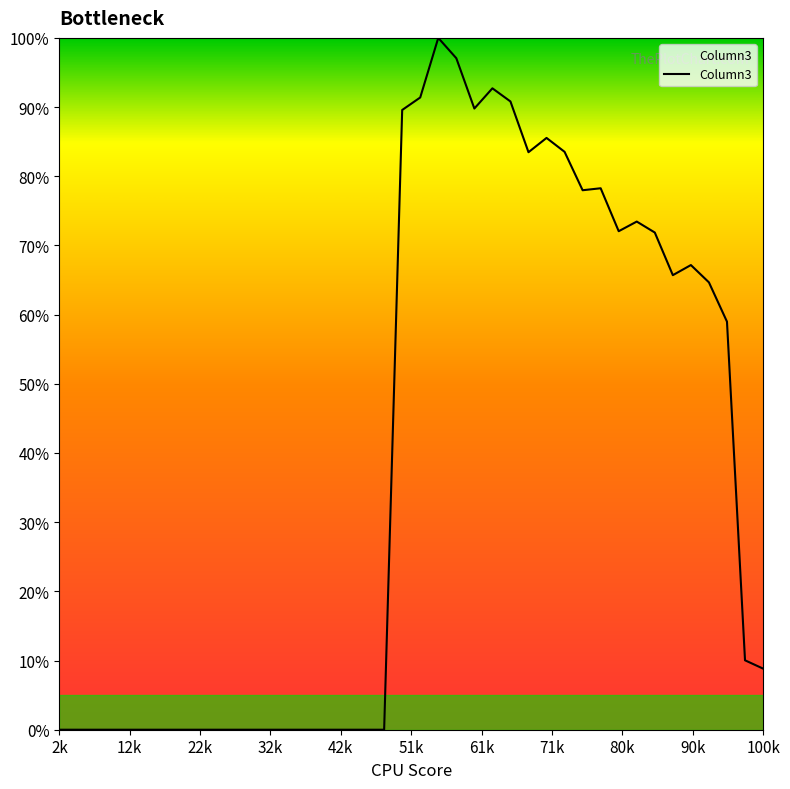

Does the chart have visible grid lines?

No